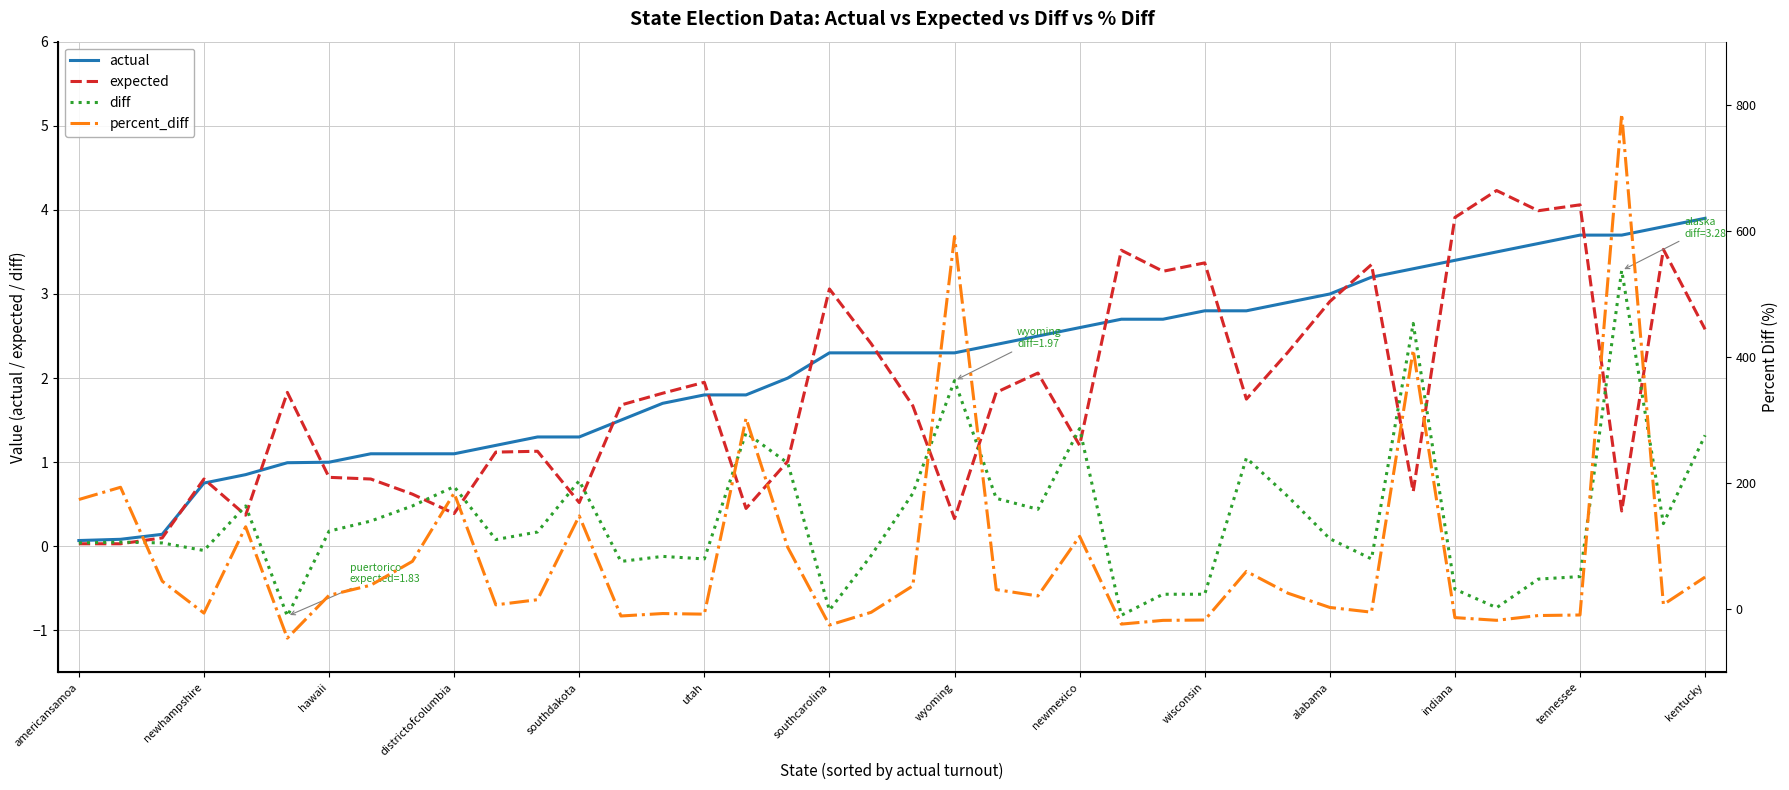

In percent_diff, how many points are higher than both neighbors (excluding endpoints)?

11